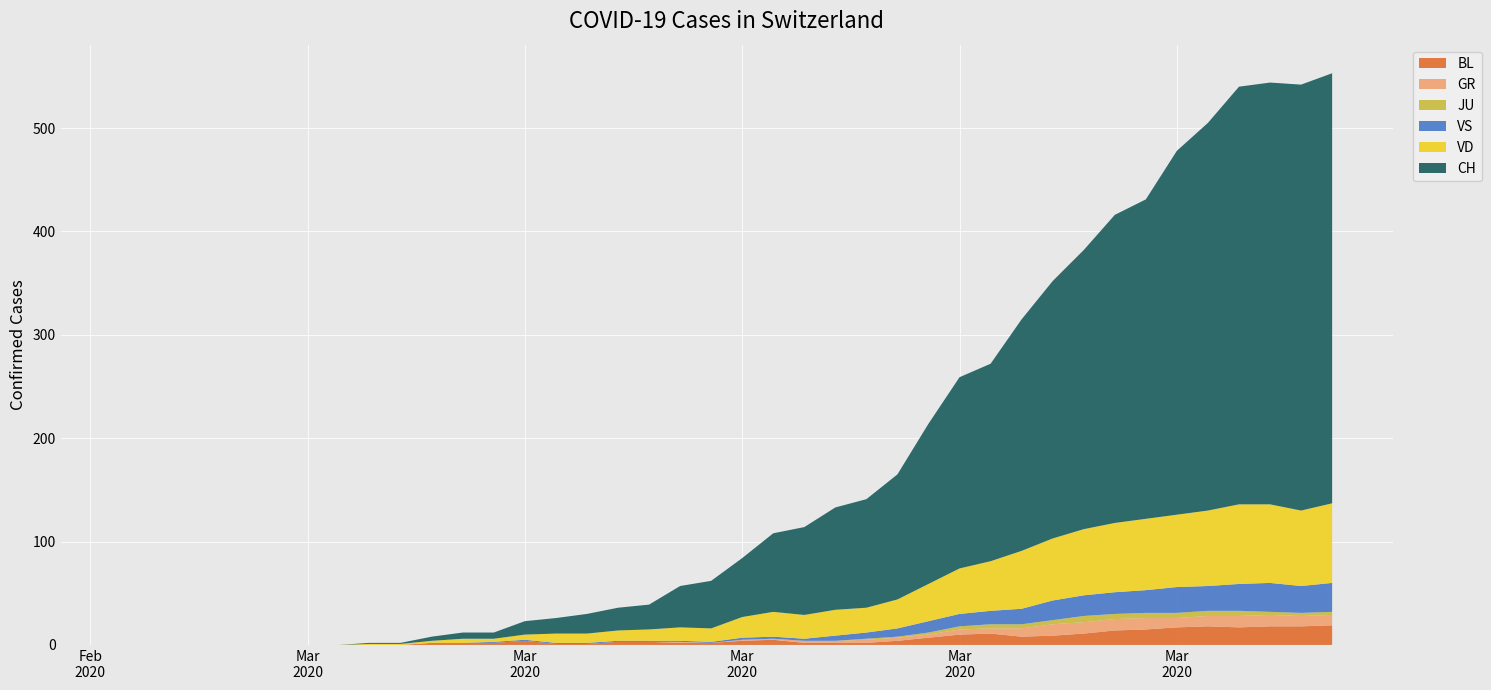

Reading left to right, extract all data points from this chart.

BL: 0=0	1=0	2=0	3=0	4=0	5=0	6=0	7=0	8=0	9=0	10=2	11=2	12=2	13=4	14=1	15=1	16=3	17=3	18=2	19=2	20=4	21=5	22=2	23=2	24=2	25=4	26=7	27=10	28=11	29=8	30=9	31=11	32=14	33=15	34=17	35=18	36=17	37=18	38=18	39=19
GR: 0=0	1=0	2=0	3=0	4=0	5=0	6=0	7=0	8=0	9=0	10=0	11=0	12=0	13=0	14=0	15=0	16=0	17=0	18=1	19=0	20=1	21=1	22=2	23=2	24=3	25=3	26=3	27=5	28=5	29=8	30=11	31=11	32=11	33=11	34=9	35=10	36=11	37=11	38=10	39=10
JU: 0=0	1=0	2=0	3=0	4=0	5=0	6=0	7=0	8=0	9=0	10=0	11=0	12=0	13=0	14=0	15=0	16=0	17=0	18=0	19=0	20=0	21=0	22=0	23=0	24=1	25=1	26=2	27=3	28=4	29=4	30=4	31=6	32=5	33=5	34=5	35=5	36=5	37=3	38=3	39=3
VS: 0=0	1=0	2=0	3=0	4=0	5=0	6=0	7=0	8=0	9=0	10=0	11=0	12=1	13=1	14=1	15=1	16=1	17=1	18=1	19=1	20=2	21=2	22=2	23=5	24=6	25=8	26=11	27=12	28=13	29=15	30=19	31=20	32=21	33=22	34=25	35=24	36=26	37=28	38=26	39=28
VD: 0=0	1=0	2=0	3=0	4=0	5=0	6=0	7=0	8=1	9=1	10=2	11=4	12=3	13=5	14=9	15=9	16=10	17=11	18=13	19=13	20=20	21=24	22=23	23=25	24=24	25=28	26=36	27=44	28=48	29=56	30=60	31=64	32=67	33=69	34=70	35=73	36=77	37=76	38=73	39=77
CH: 0=0	1=0	2=0	3=0	4=0	5=0	6=0	7=0	8=1	9=1	10=4	11=6	12=6	13=13	14=15	15=19	16=22	17=24	18=40	19=46	20=57	21=76	22=85	23=99	24=105	25=121	26=155	27=185	28=191	29=224	30=249	31=270	32=298	33=309	34=352	35=375	36=404	37=408	38=412	39=416